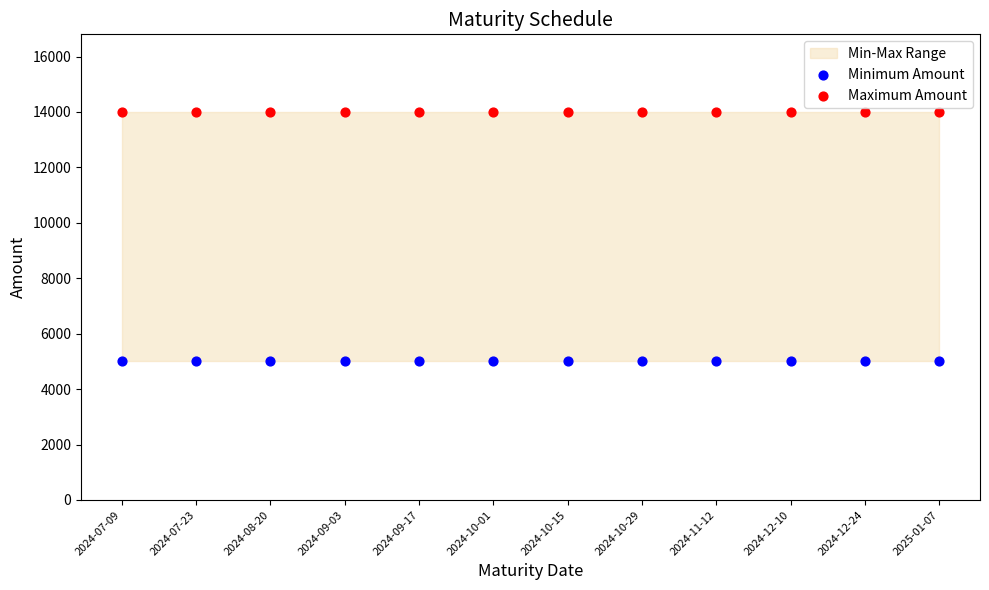

Which series contains the highest Y value?

Maximum Amount